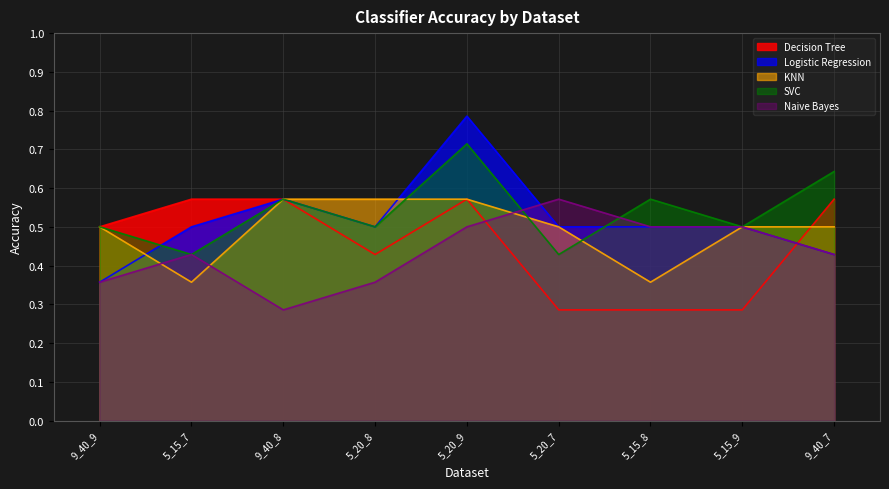

At which label does KNN reach its peak?

9_40_8